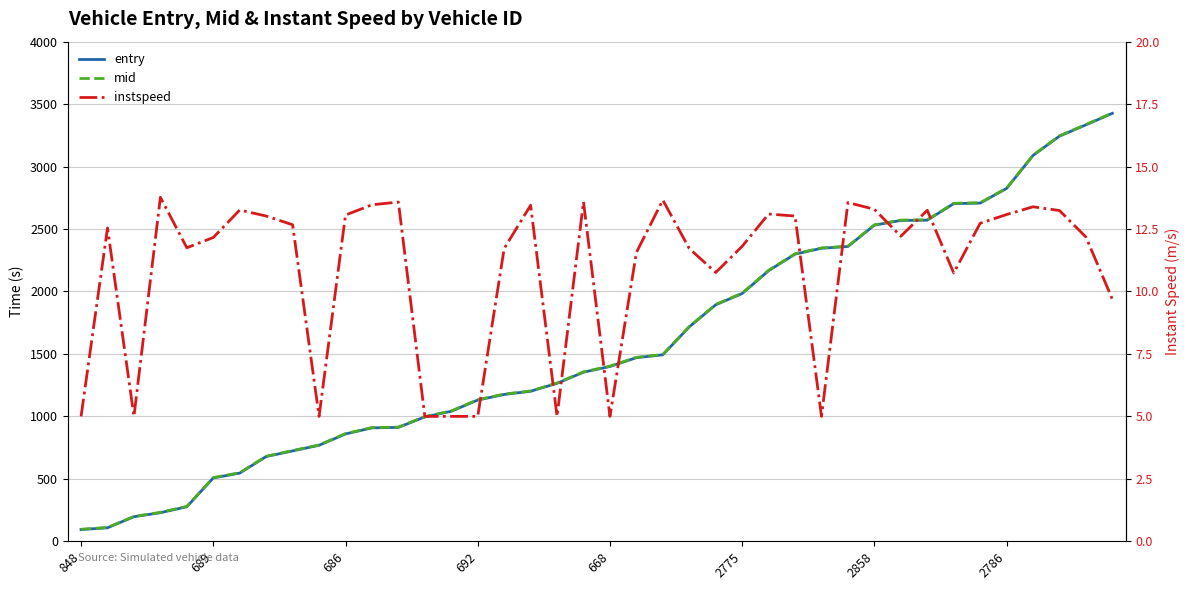

What is the difference between the entry values at 9 and 35?

2056.6